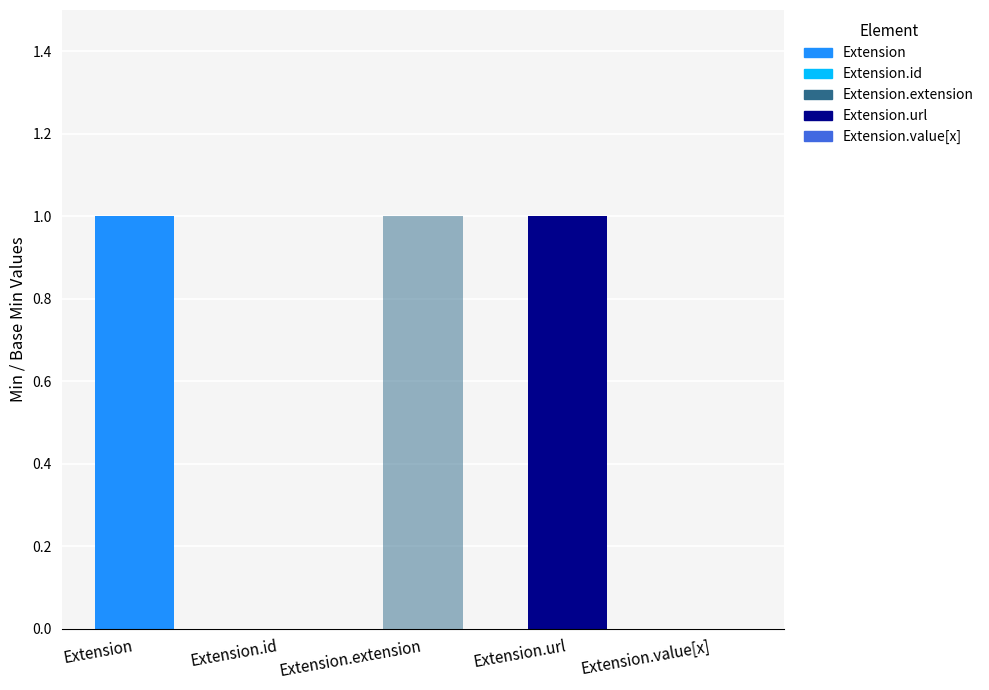

Reading left to right, extract all data points from this chart.

Min: 1	0	0	1	0
Base Min: 0	0	1	1	0